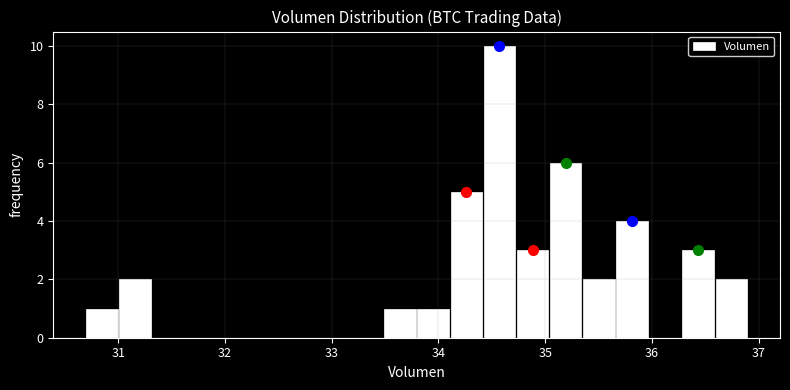

Around what value on the x-axis is the tallest bar? Give the approximate position of its centre, as read against the axis.

34.6